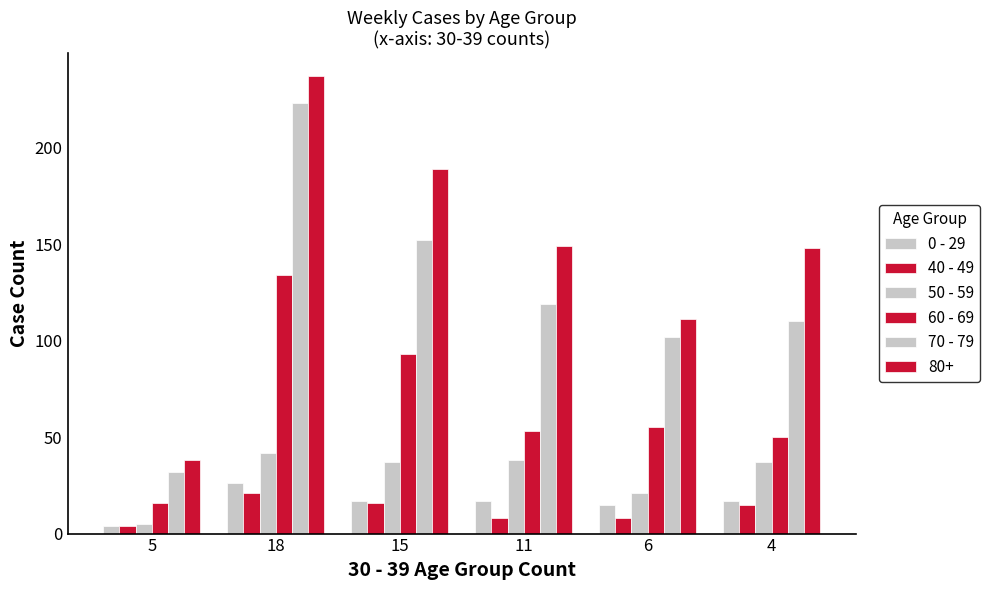

What is the label of the 5th bar from the left?

6